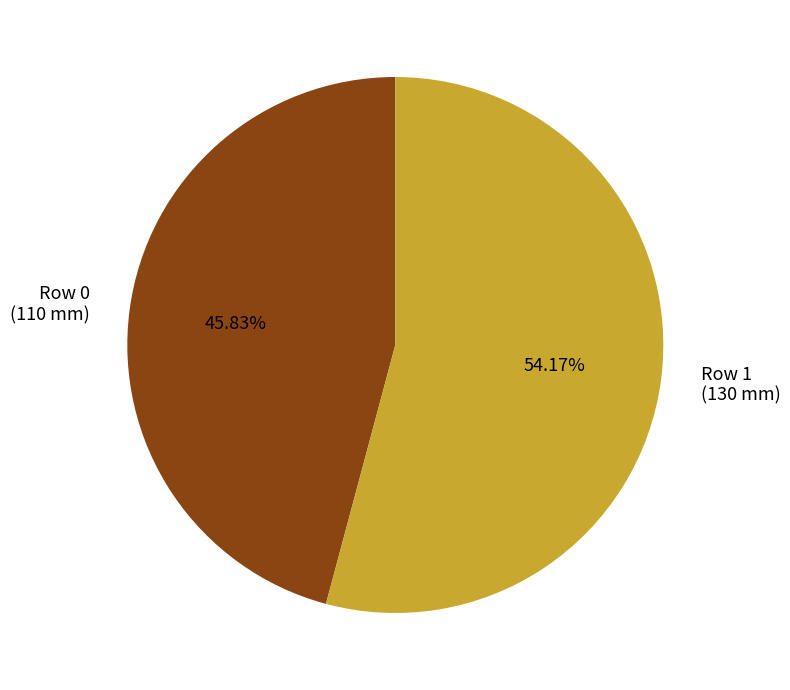

What is the largest slice in the pie chart?

Row 1